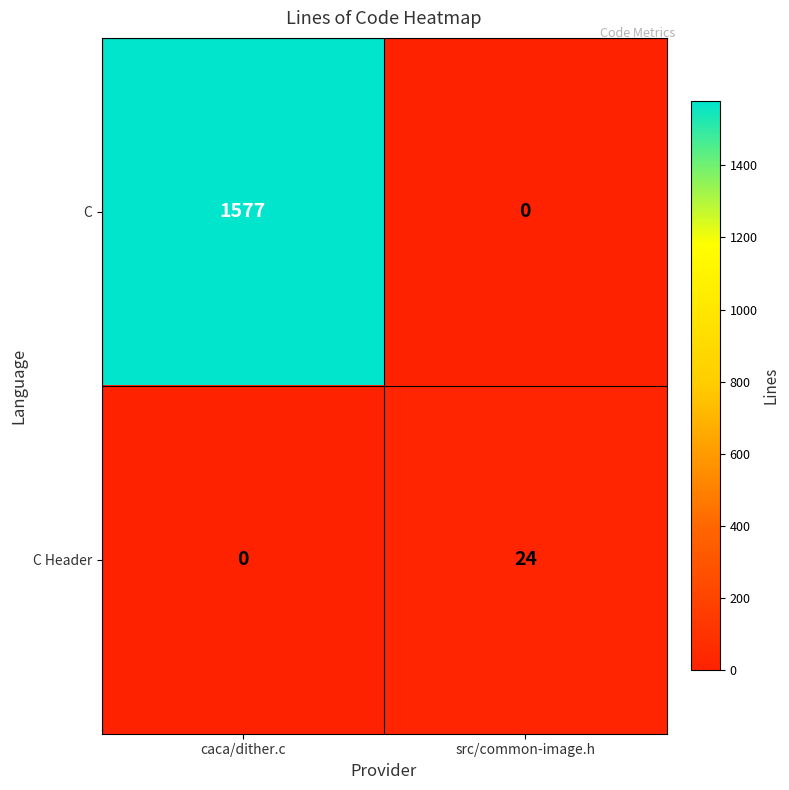

Between caca/dither.c and src/common-image.h, which series saw the biggest shift?

C